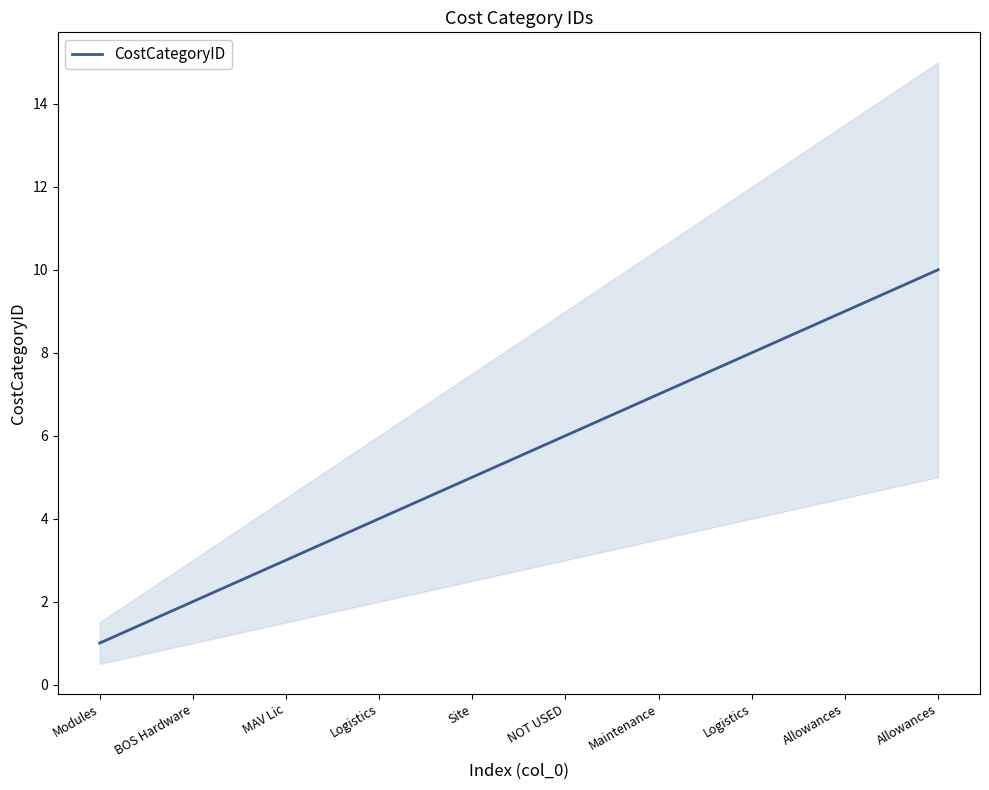

The value at NOT USED is 4. True or false?

False